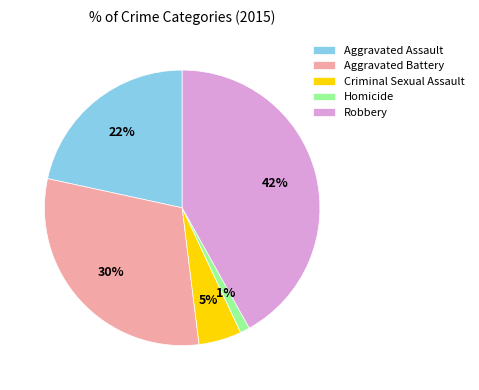

What is the largest slice in the pie chart?

Robbery